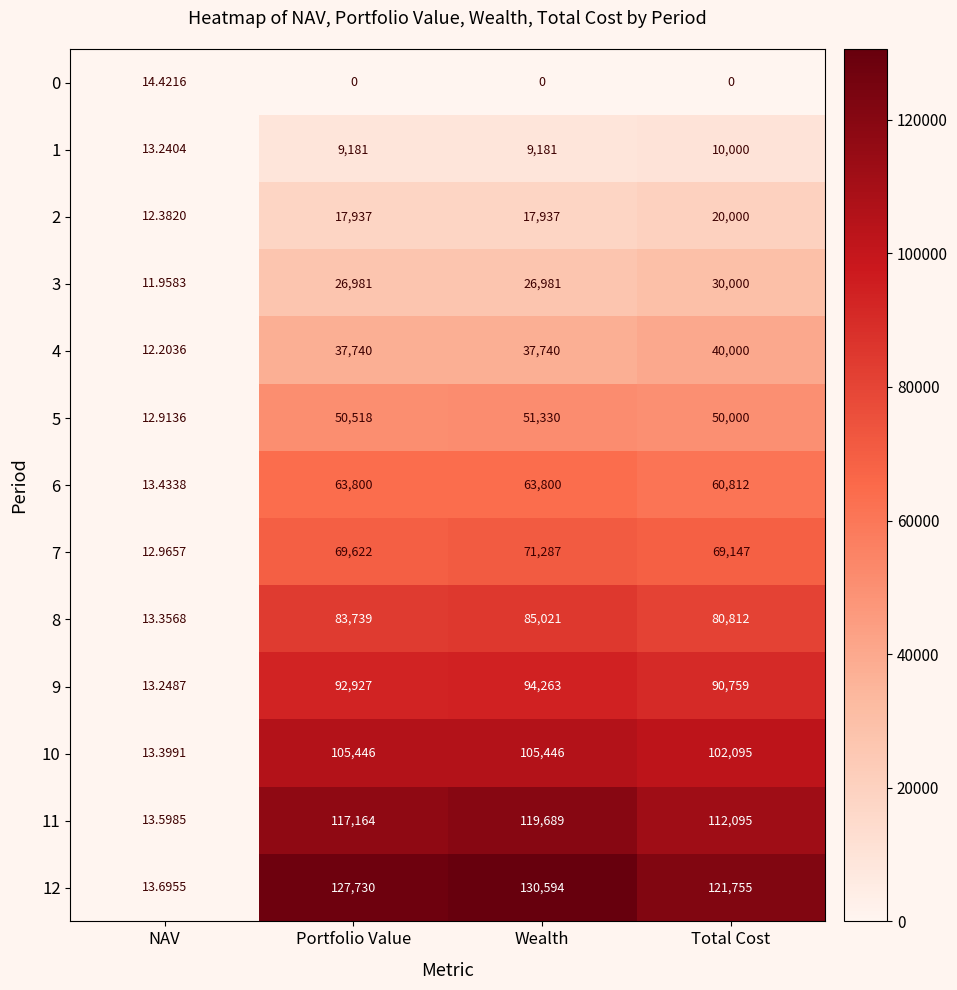

At which label does 1 reach its minimum?

NAV